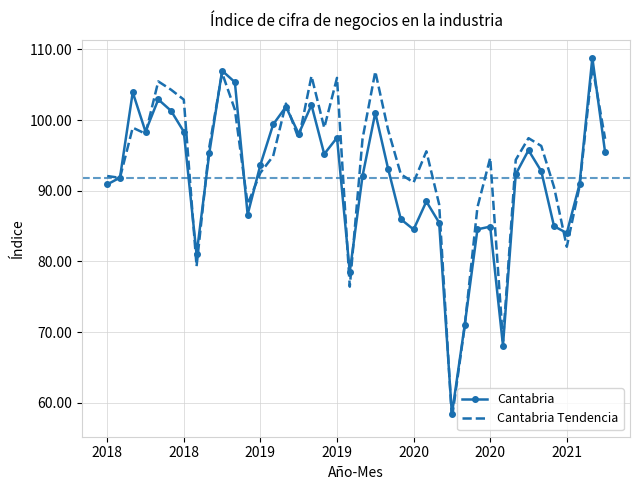

What is the smallest value displayed?

57.8